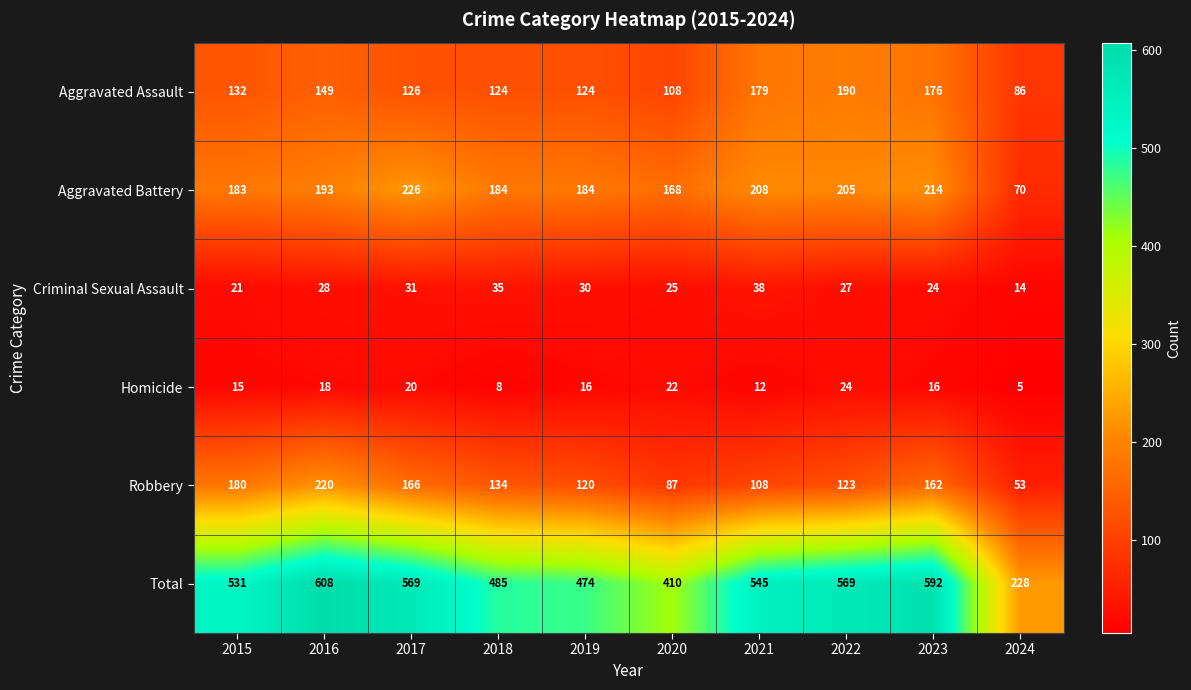

List the series in order of their peak value, highest first.

Total, Aggravated Battery, Robbery, Aggravated Assault, Criminal Sexual Assault, Homicide